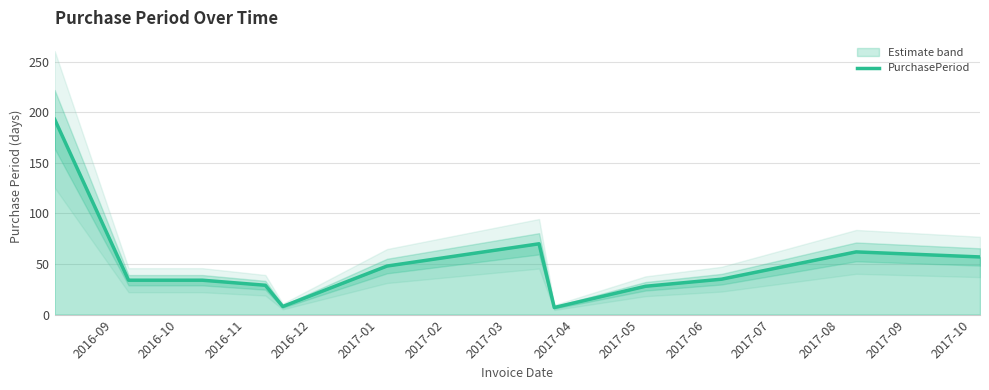

What is the highest value of the PurchasePeriod series?

193